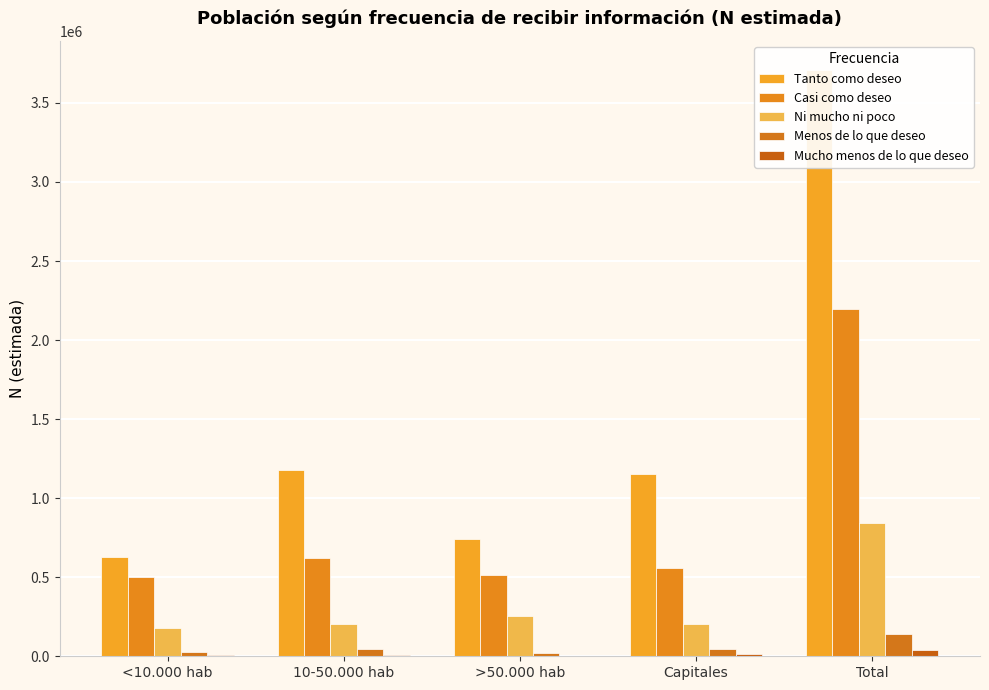

Is the value of Casi como deseo at Capitales greater than the value of Menos de lo que deseo at <10.000 hab?

Yes